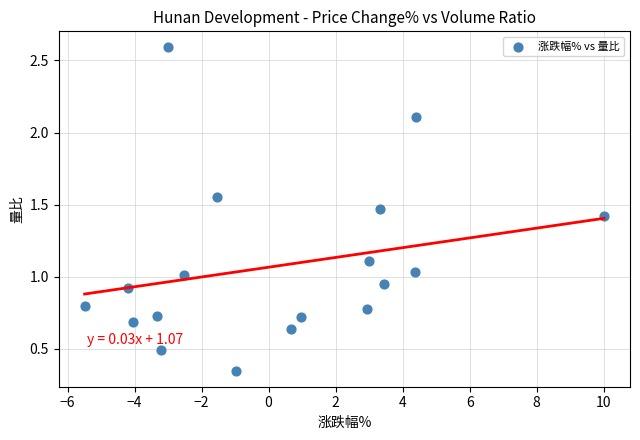

What is the range of X values (max minus min)?

15.5